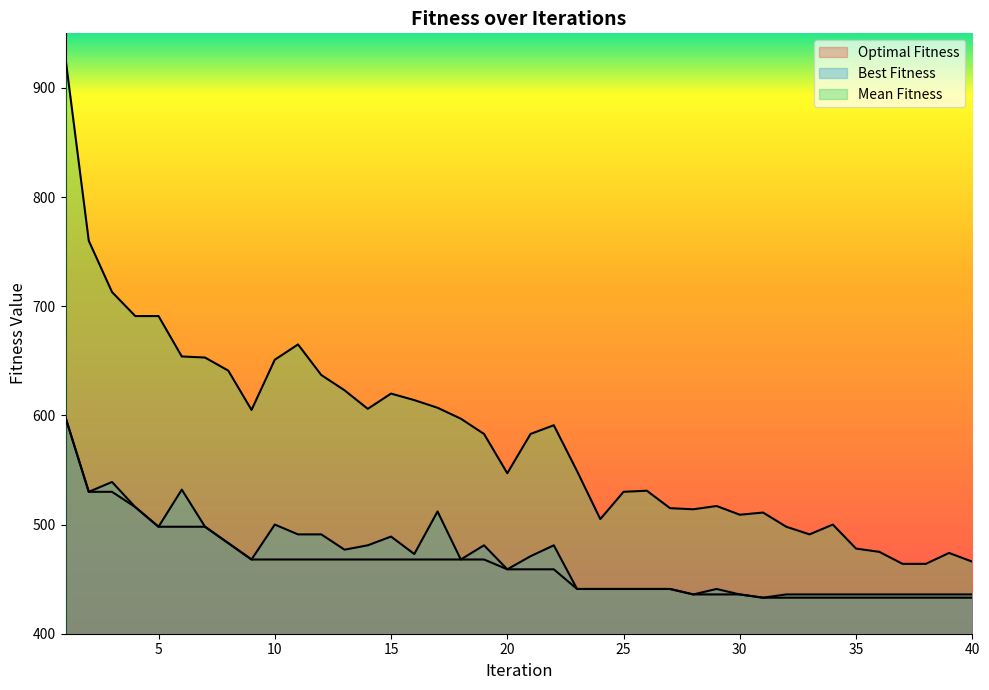

True or false: Mean Fitness has a value of 157 at 39.

False